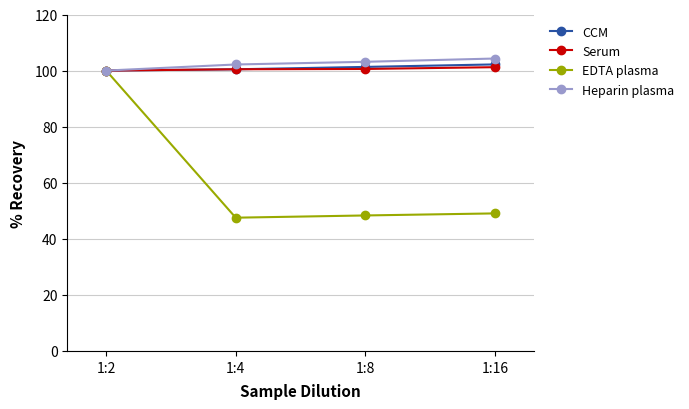

Is the value of EDTA plasma at 1:16 greater than the value of Serum at 1:2?

No